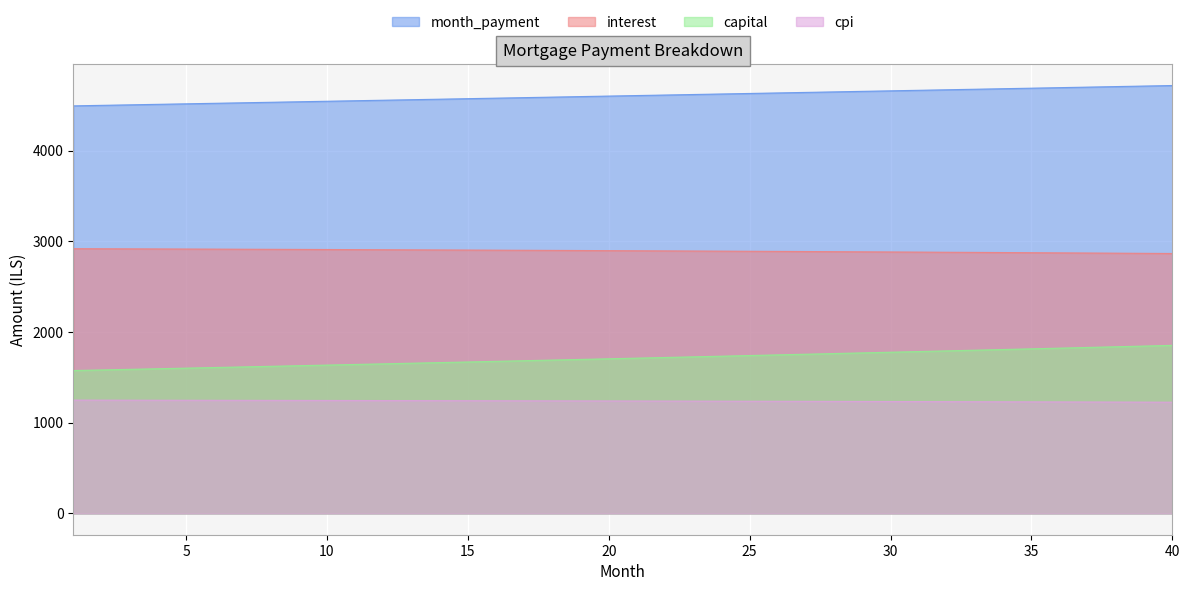

Where is interest nearest to the value 2893?

24